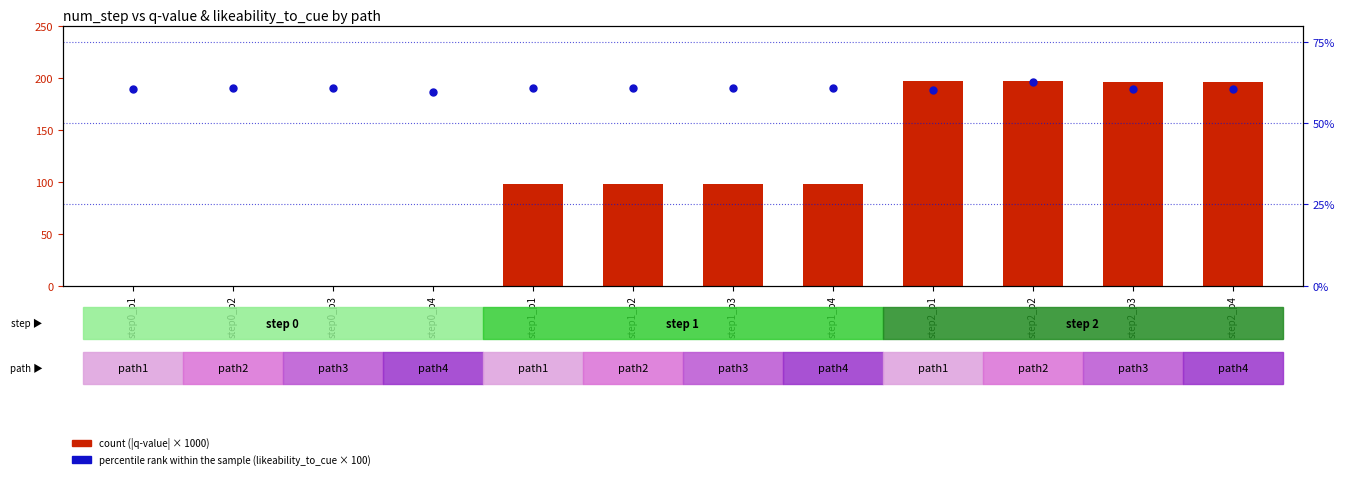

Which category has the lowest value across all series?

step0_p1